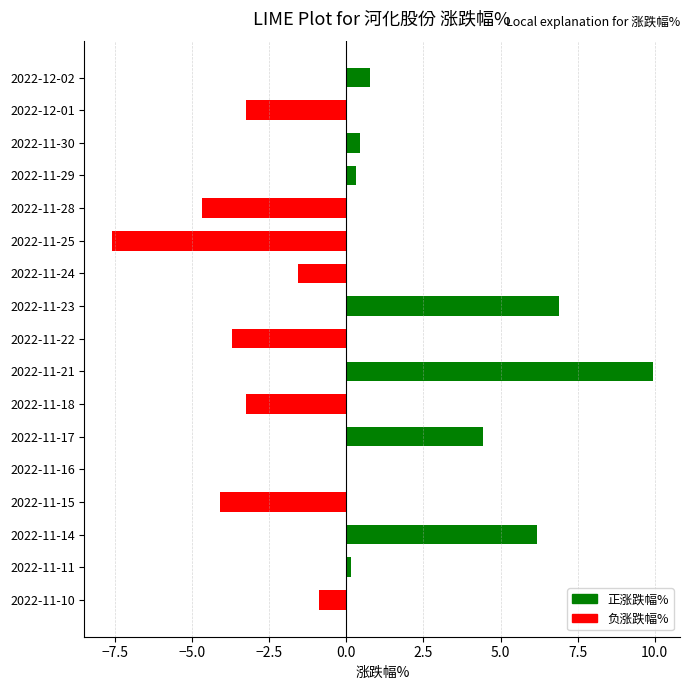

Which label corresponds to the largest value in the chart?

2022-11-21